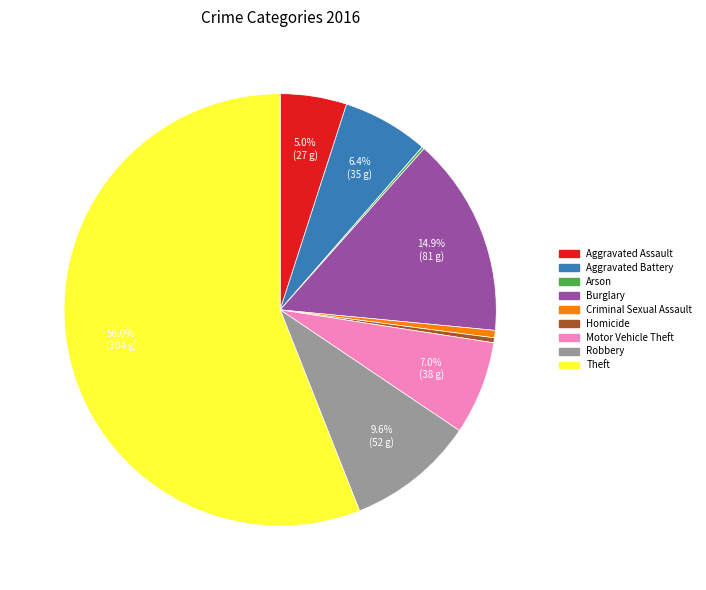

To the nearest percent, what percentage of the pie is Burglary?

15%